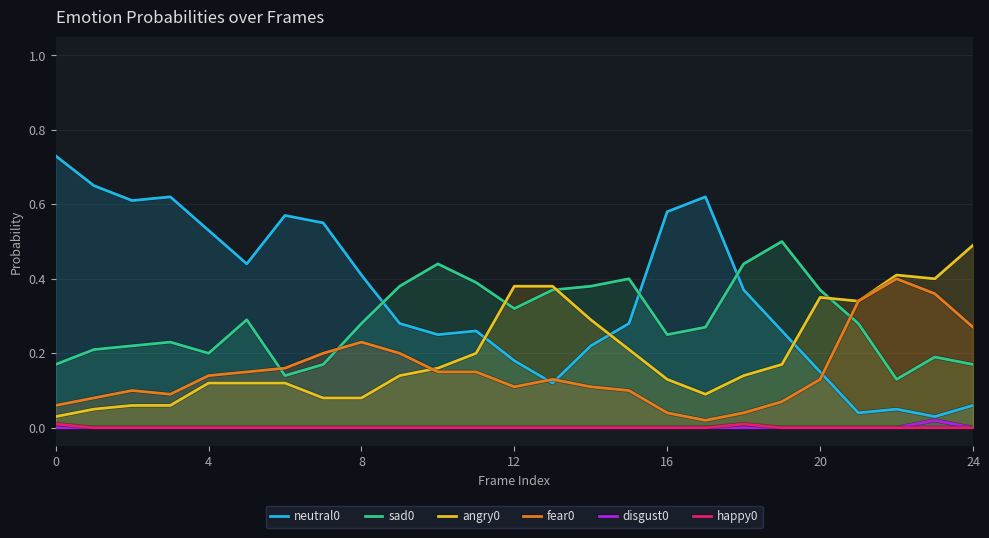

What is the label of the 18th point from the right?

7